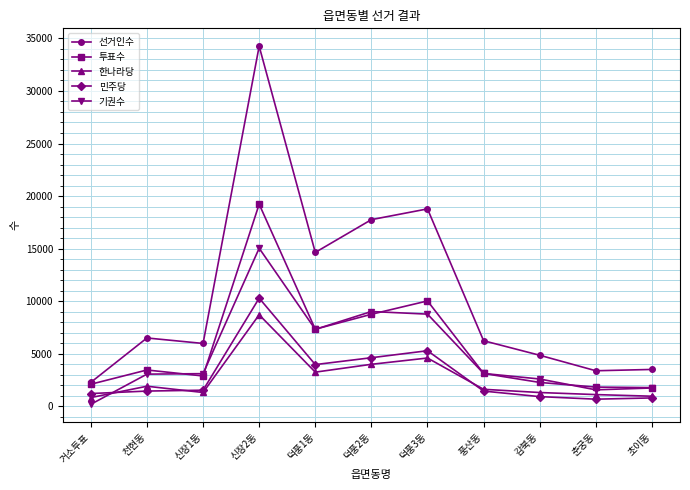

Which series has the largest total across all categories?

선거인수